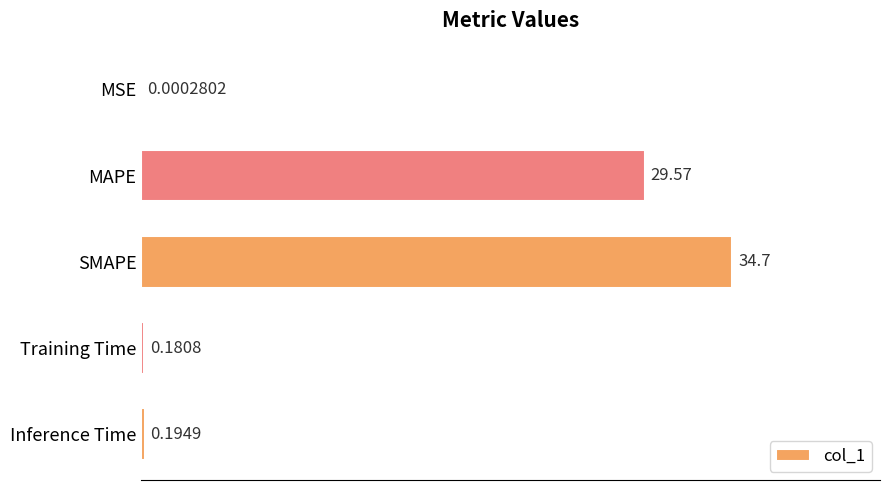

What is the sum of all values?

64.6